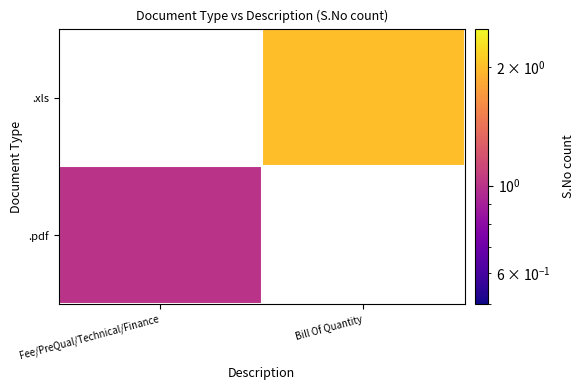

Rank the series at Bill Of Quantity from highest to lowest value.

.pdf, .xls